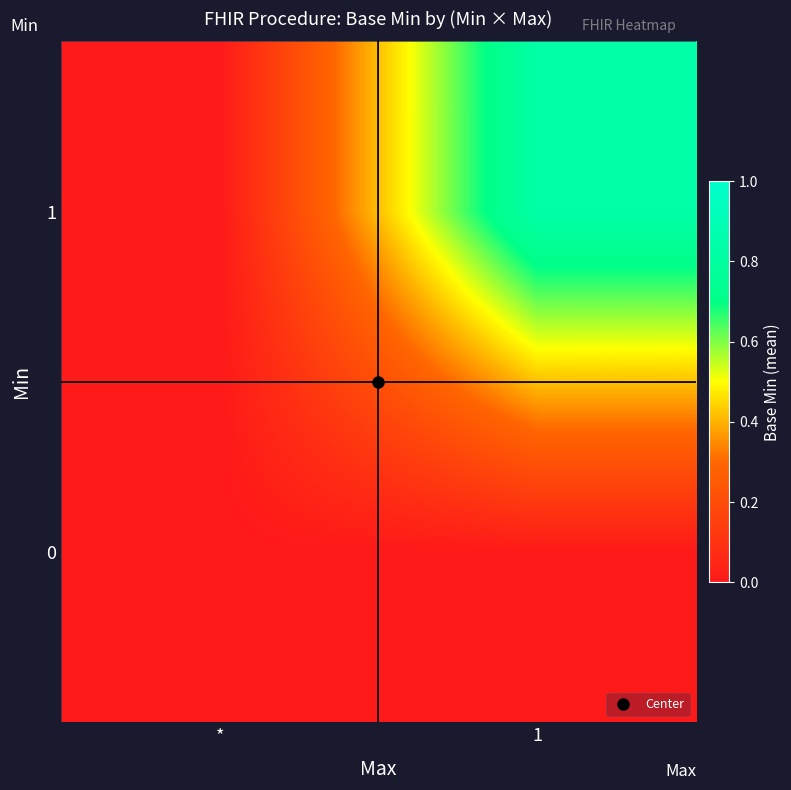

How many data points does each series have?

2